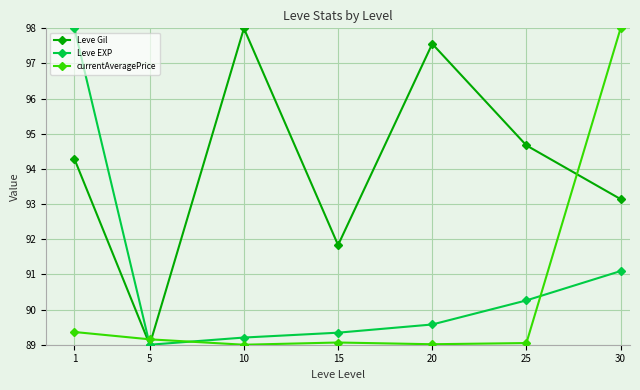

After their last crossing, which series has the higher values: currentAveragePrice or Leve Gil?

currentAveragePrice